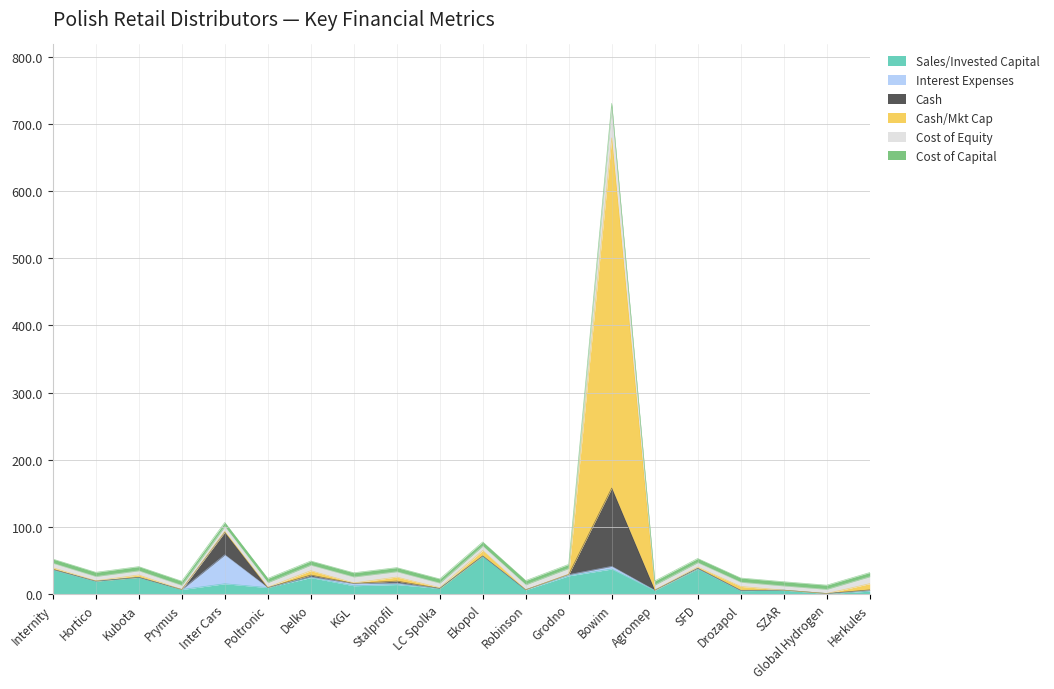

At which category is the sum across all series the highest?

Bowim